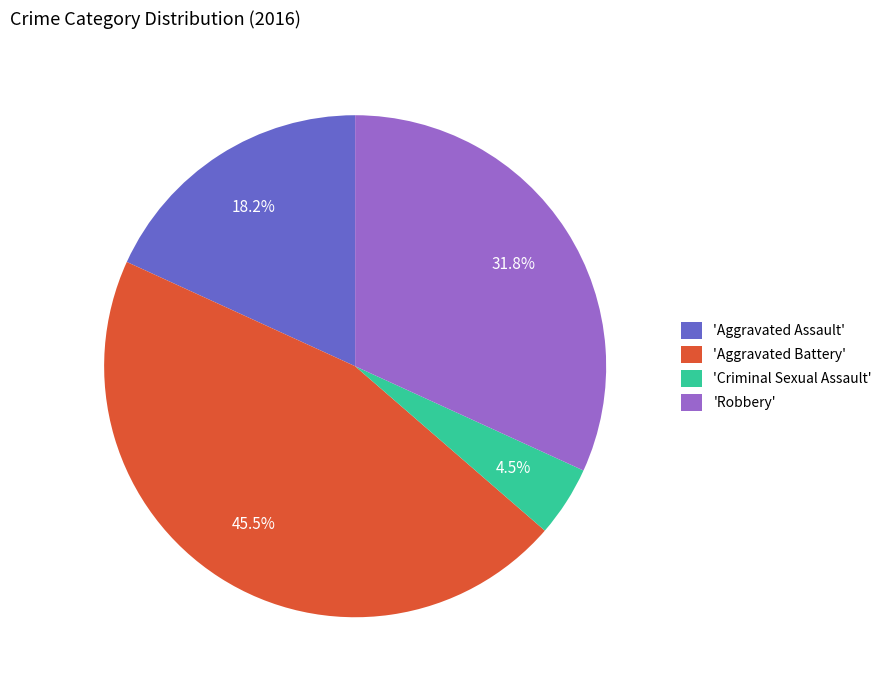

Is there any slice that represents more than half of the pie?

No